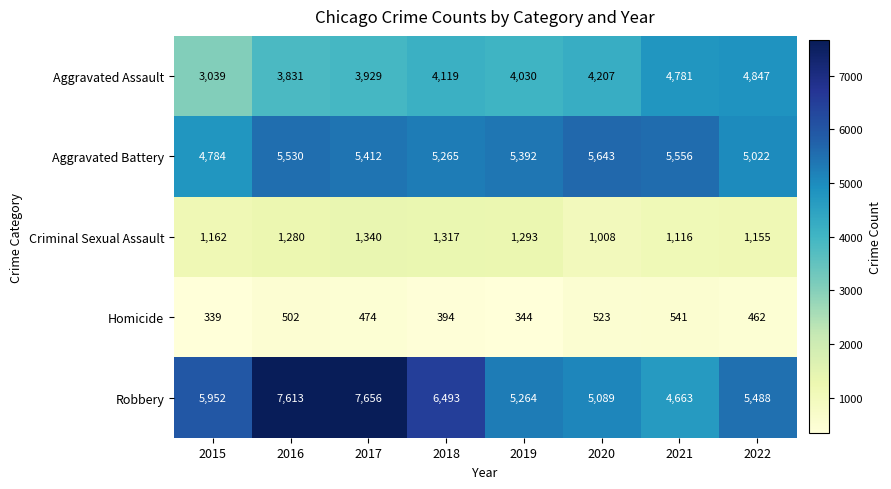

Rank the series by their maximum value, from highest to lowest.

Robbery, Aggravated Battery, Aggravated Assault, Criminal Sexual Assault, Homicide